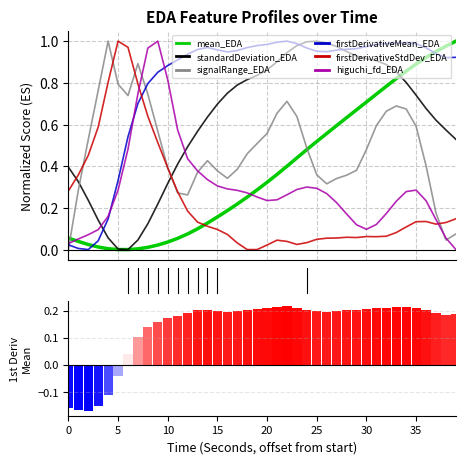

The standardDeviation_EDA series shows 1.6 at 30. True or false?

False